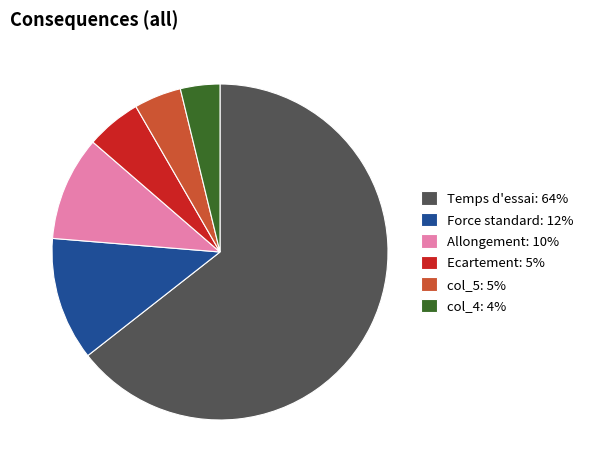

True or false: Allongement: 10% accounts for 10% of the total.

True